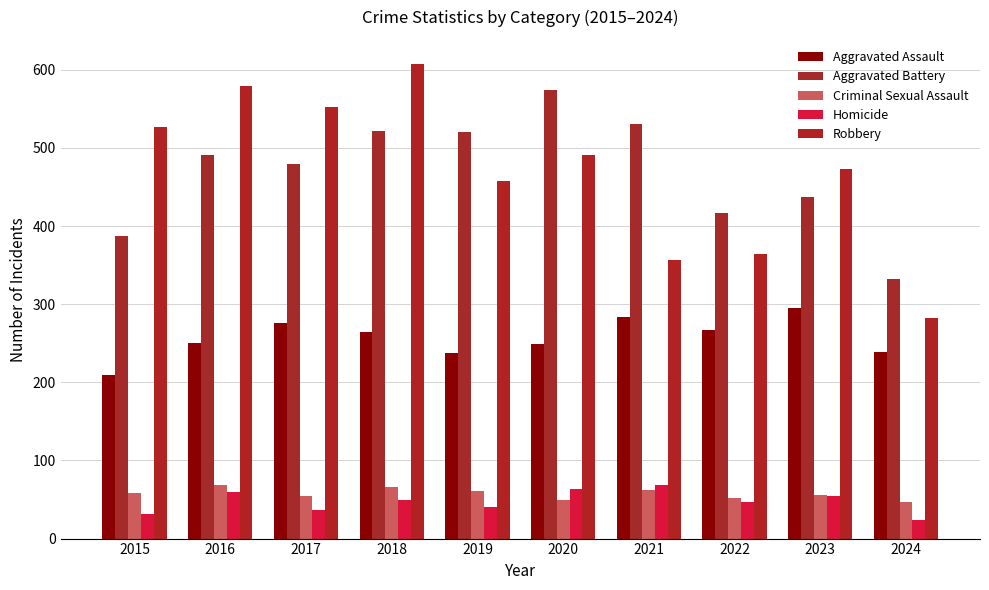

How many data points does each series have?

10